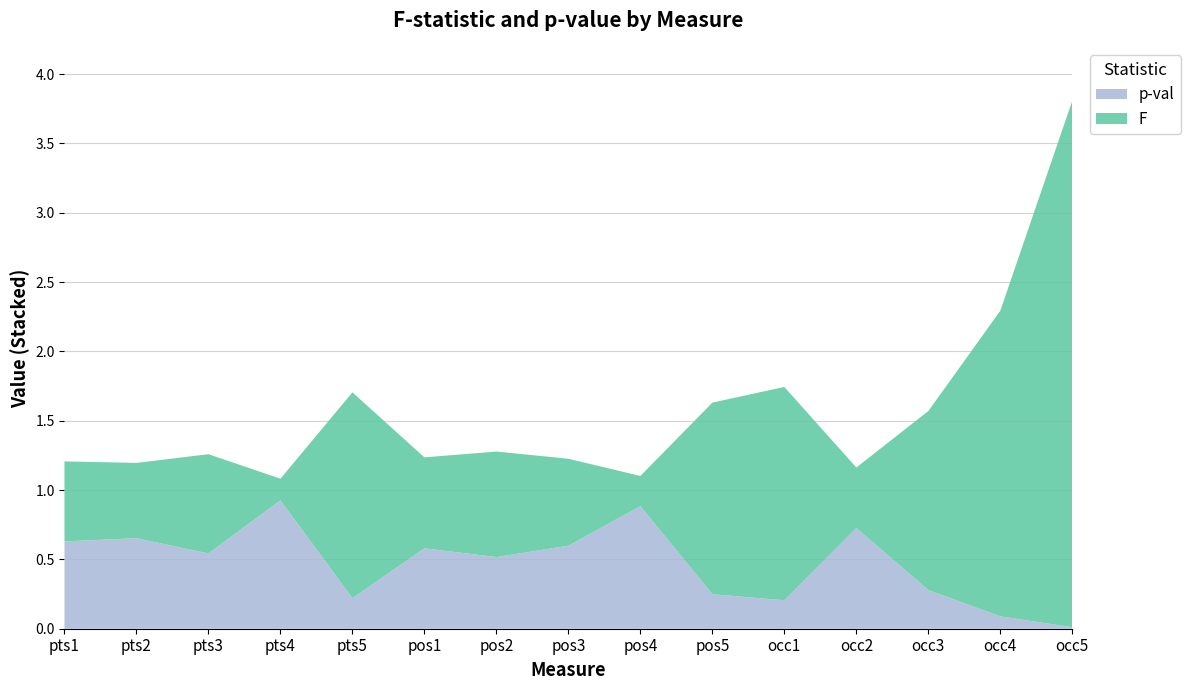

Reading left to right, transcribe all the data shown in this chart.

F: 0.6	0.5	0.7	0.2	1.5	0.7	0.8	0.6	0.2	1.4	1.5	0.4	1.3	2.2	3.8
p-val: 0.6	0.7	0.5	0.9	0.2	0.6	0.5	0.6	0.9	0.2	0.2	0.7	0.3	0.1	0.0